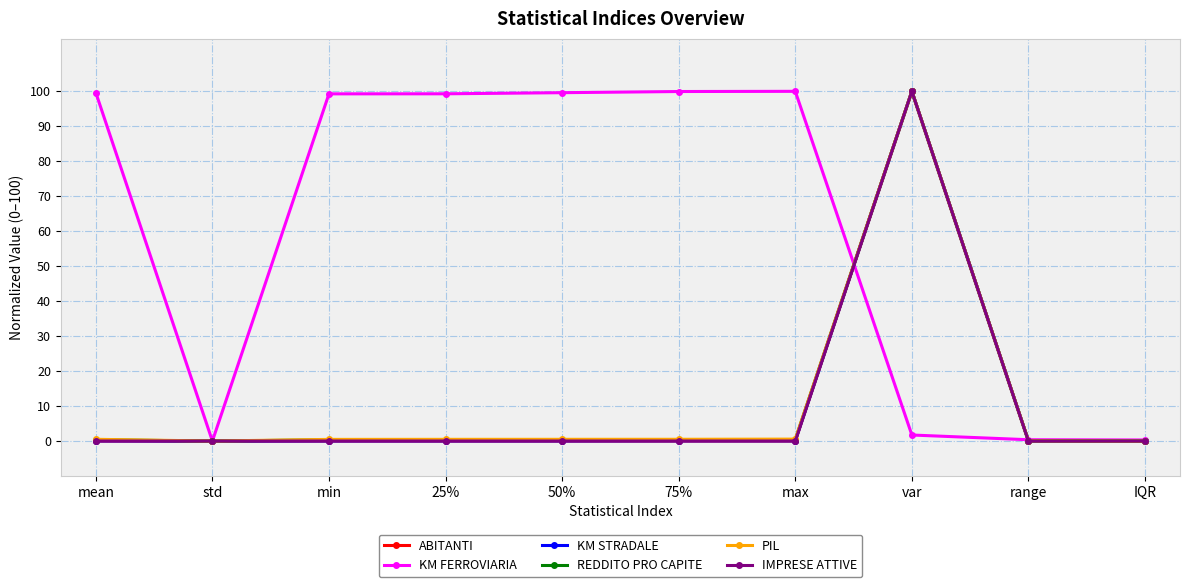

How many data points does each series have?

10